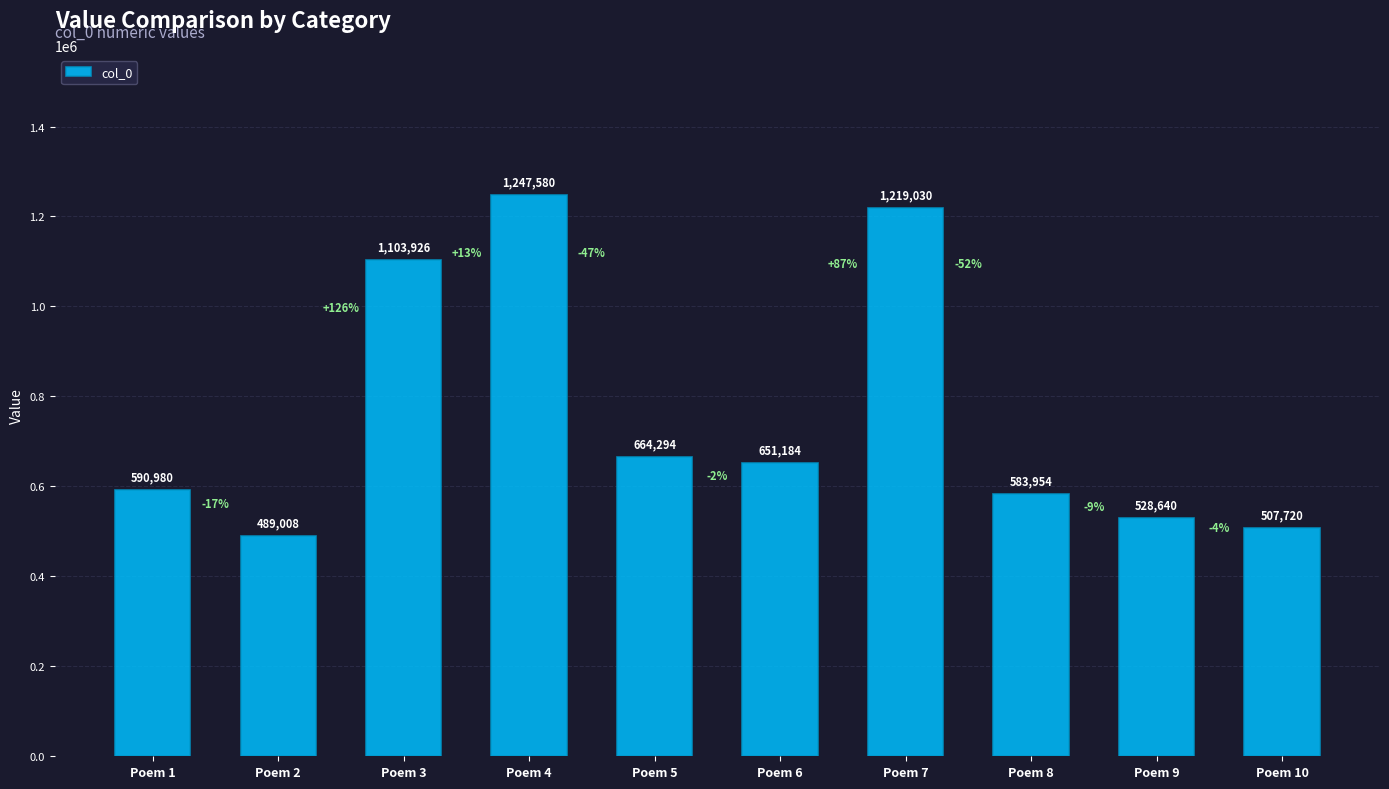

The value at Poem 1 is 590980. True or false?

True